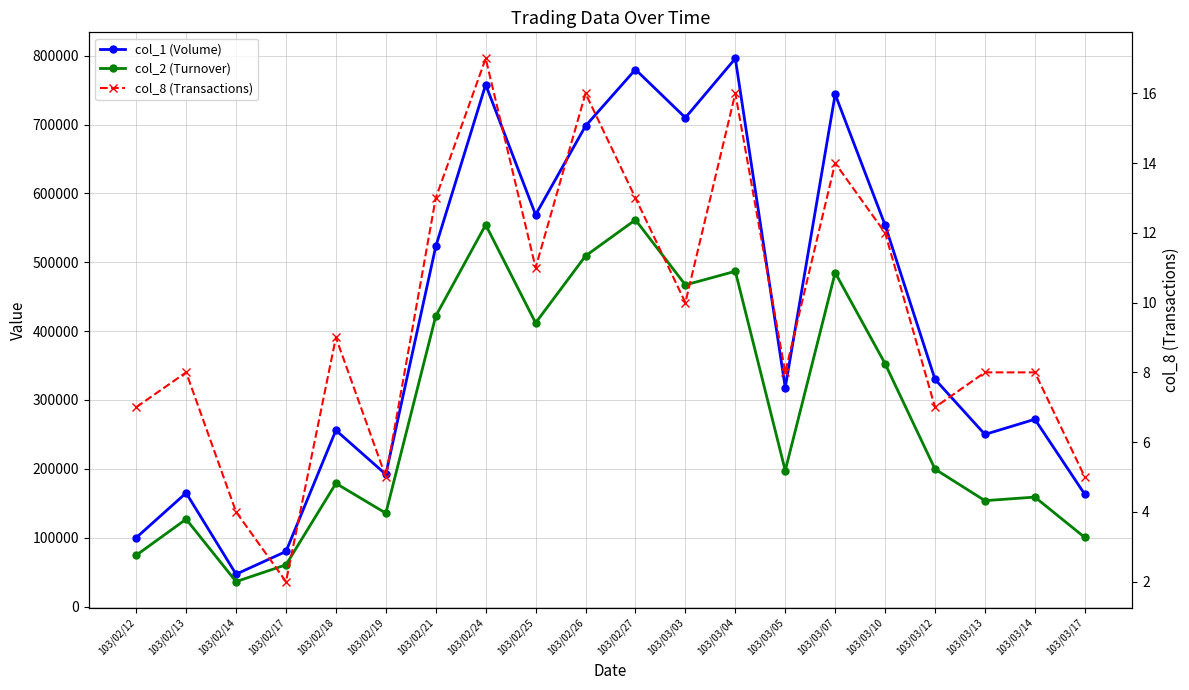

How many lines are shown in the chart?

3